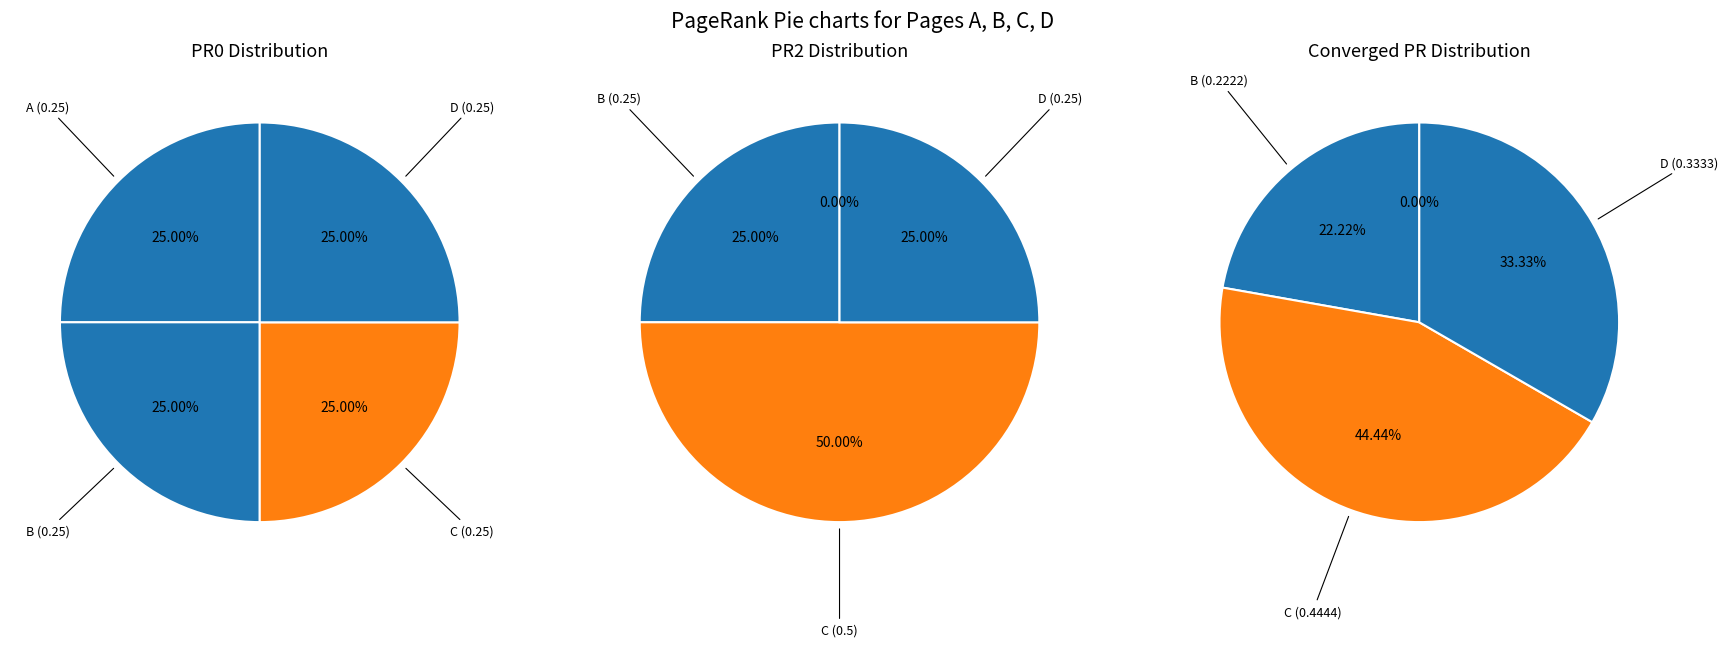

Does any single category account for the majority?

No